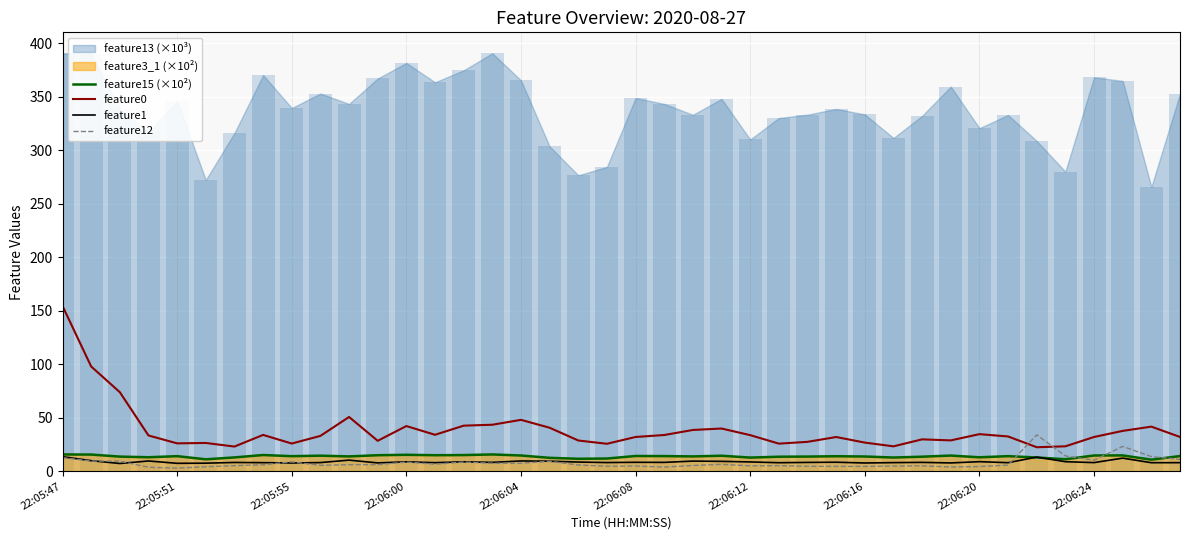

What is the difference between the maximum and second lowest values in the feature1 series?

6.2